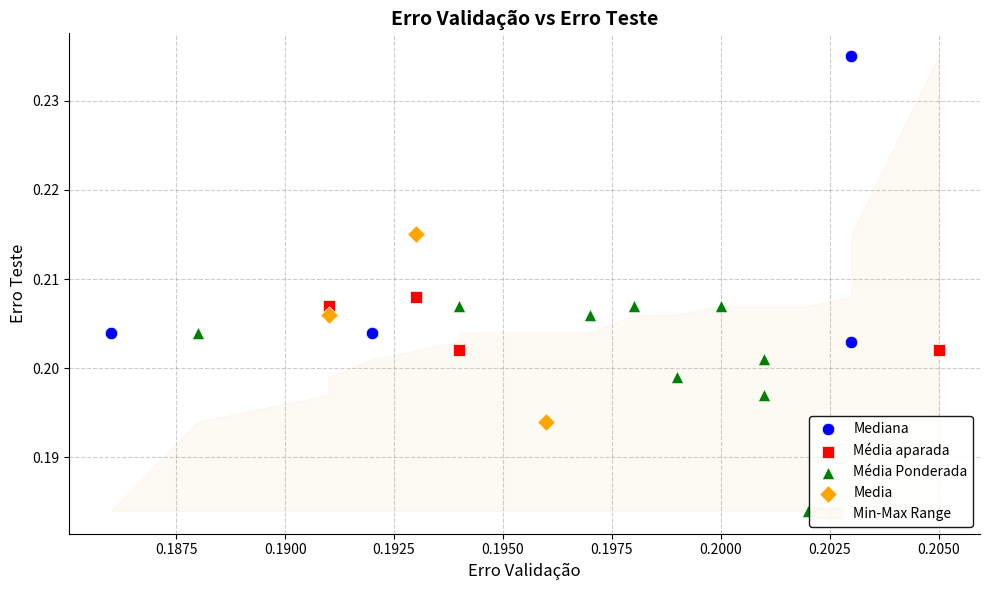

Which series has the largest Y range (max minus min)?

Mediana